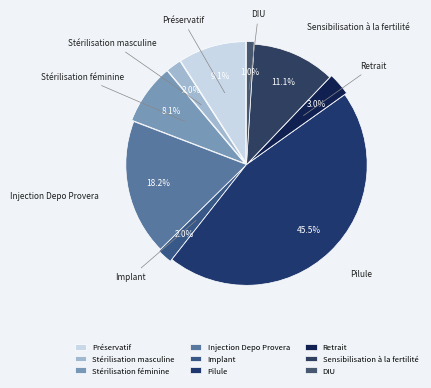

How many slices are in this pie chart?

9